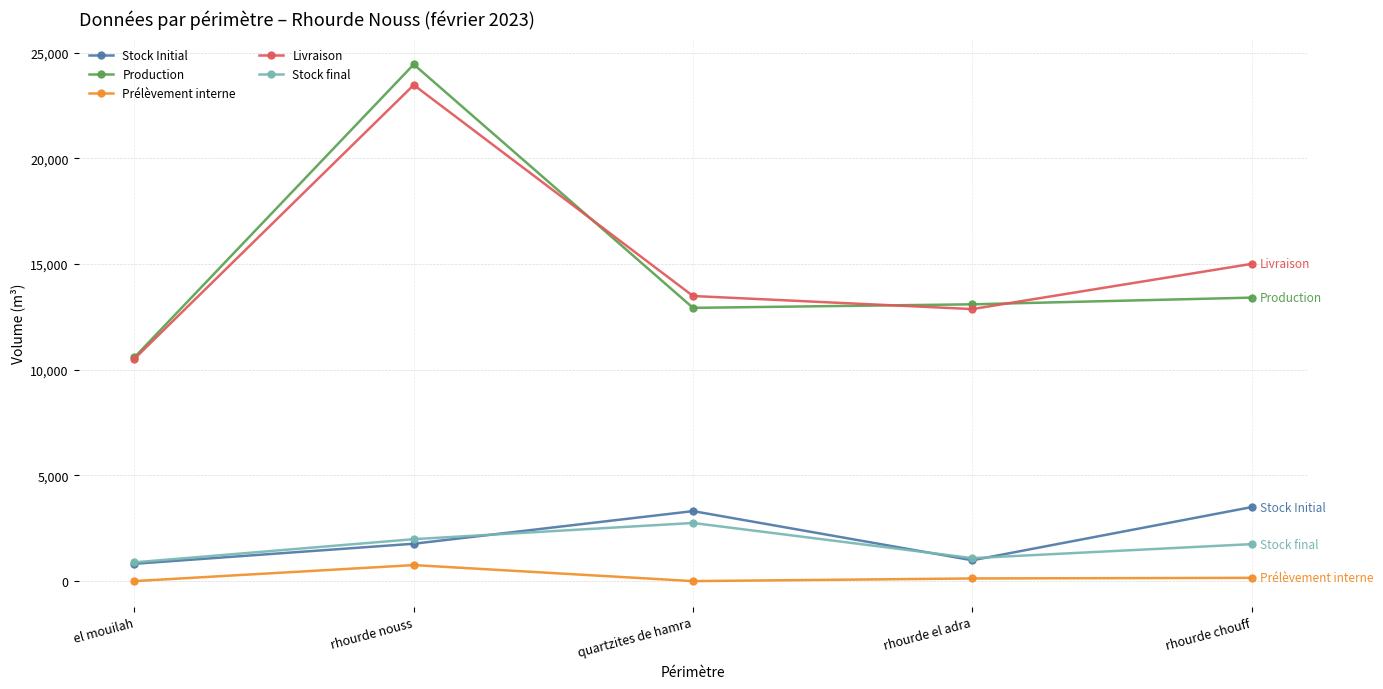

Where is the first local maximum for Prélèvement interne?

rhourde nouss